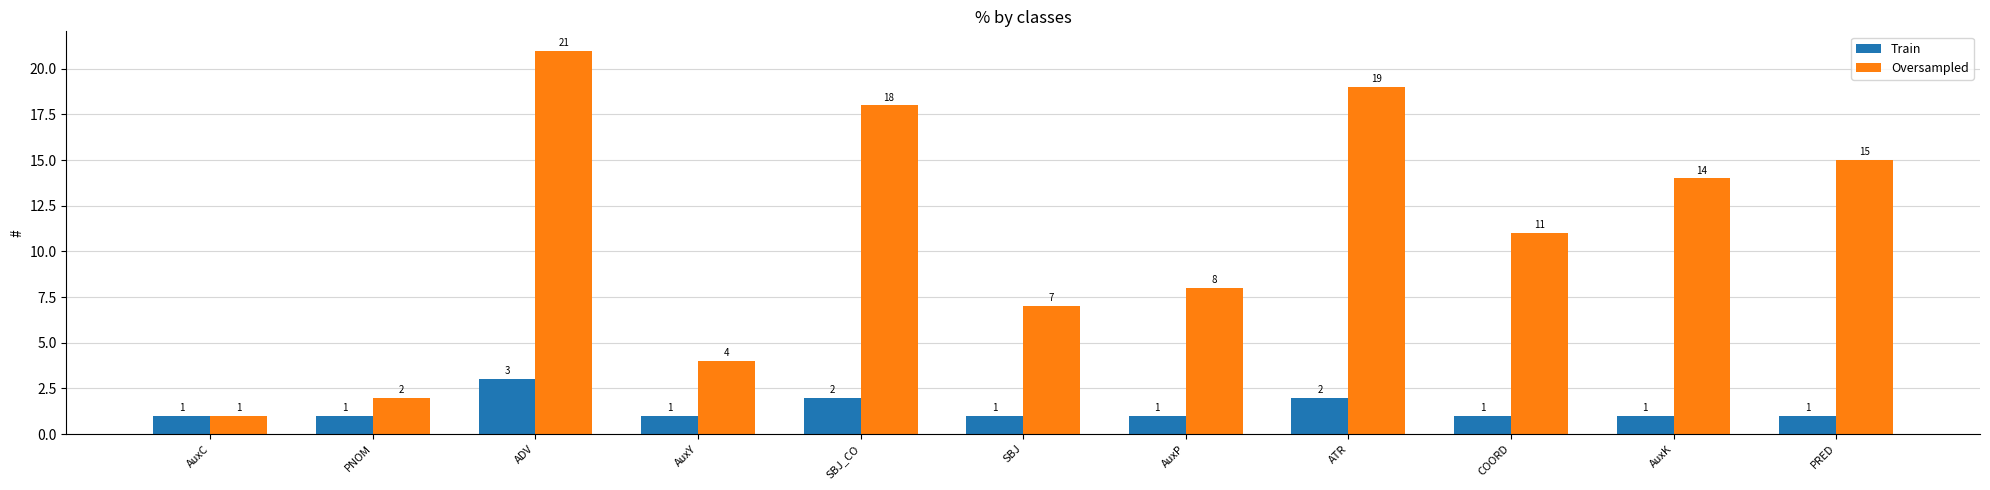

What is the minimum value shown in the chart?

1